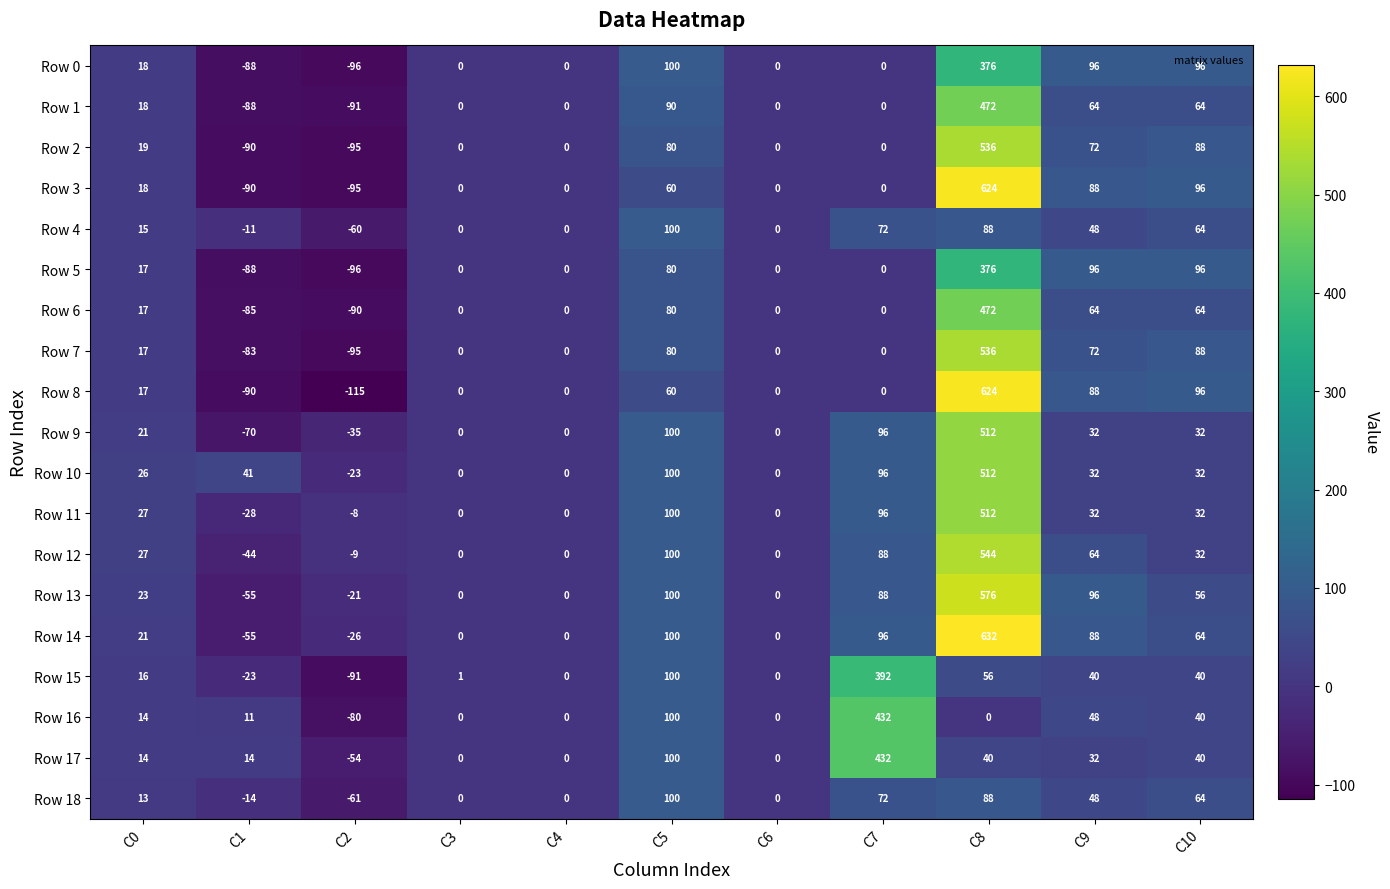

How many data points does each series have?

11